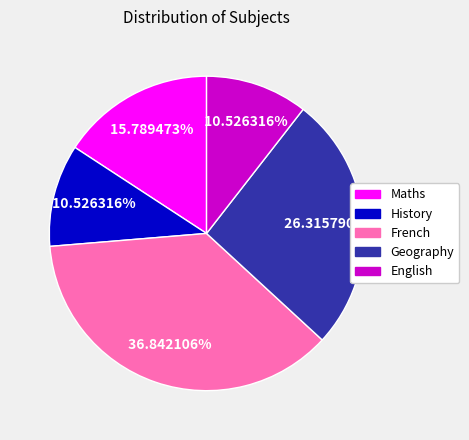

Which slice is the largest?

French